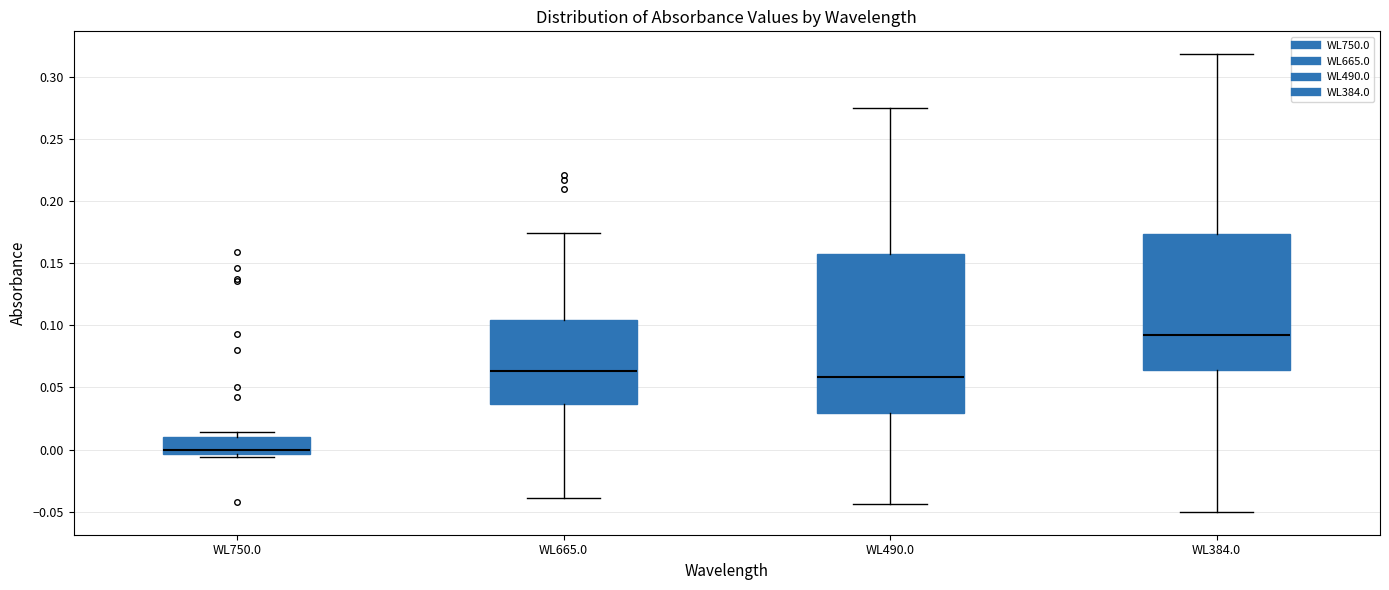

Reading left to right, read every box against the y-axis: the position of its median line, the range the box covers, and the ends of its whiskers. The values are not printed on the chart, so give them approximately, as read against the axis.

WL750.0: median 0.000, box -0.005 to 0.010, whiskers -0.005 (just below the box's lower edge) to 0.015
WL665.0: median 0.065, box 0.035 to 0.105, whiskers -0.040 to 0.175
WL490.0: median 0.060, box 0.030 to 0.155, whiskers -0.045 to 0.275
WL384.0: median 0.095, box 0.065 to 0.175, whiskers -0.050 to 0.320